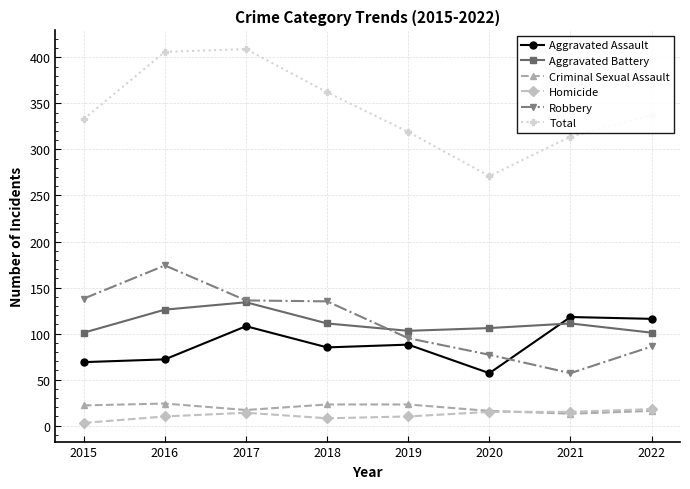

The value of Aggravated Battery at 2021 is 111. True or false?

True